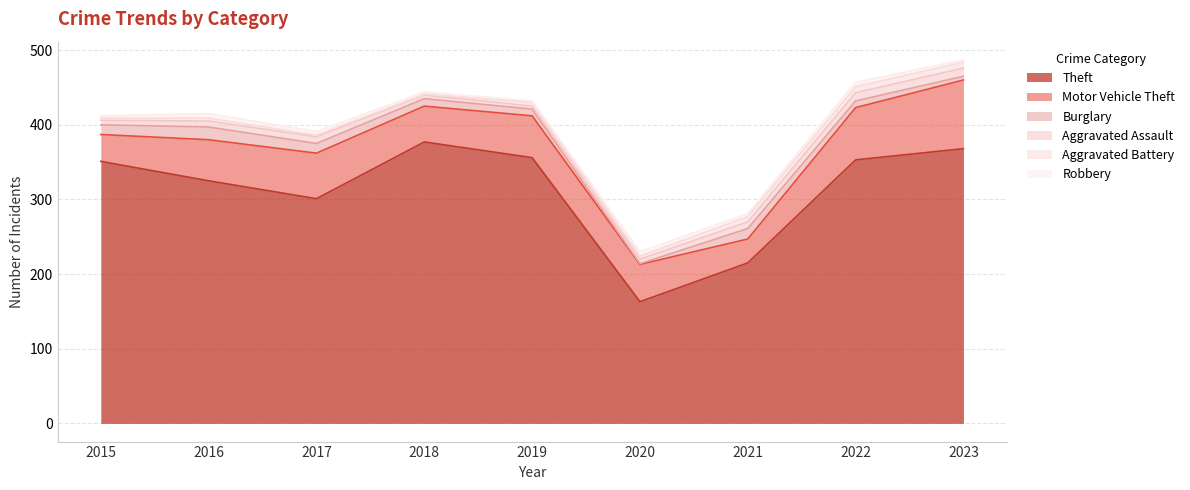

True or false: Robbery has a value of 5 at 2023.

False